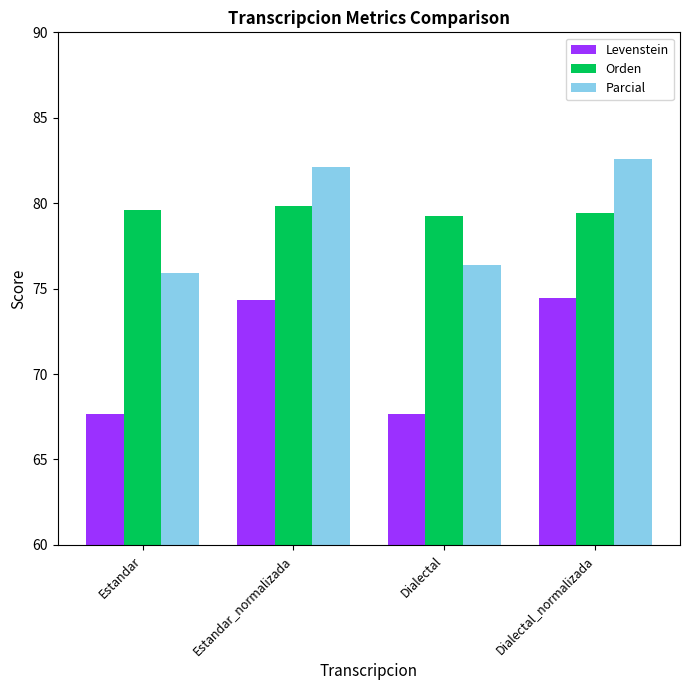

What is the total value across all series at Dialectal?

223.3